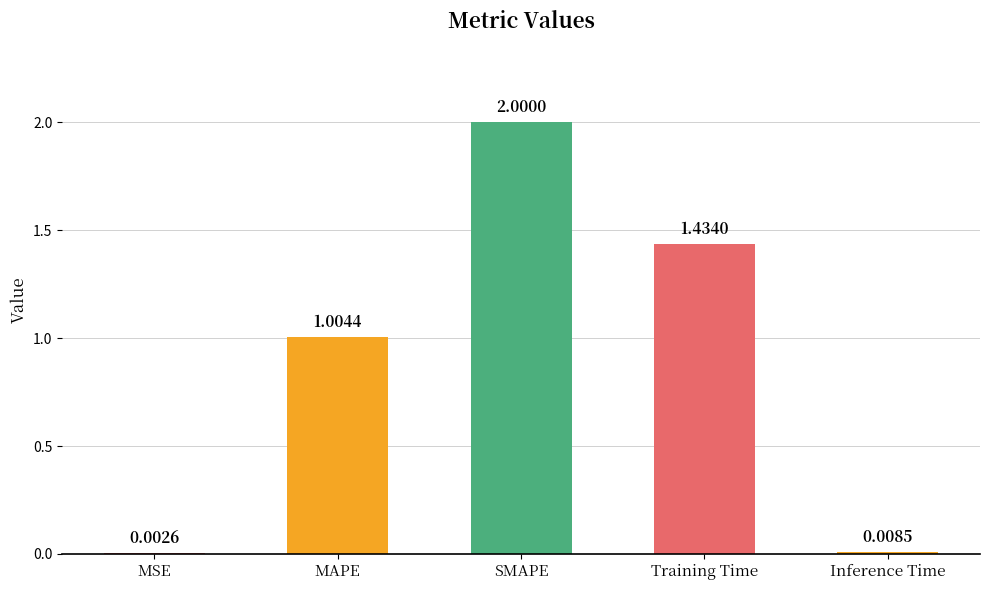

Which category has the highest value across all series?

SMAPE